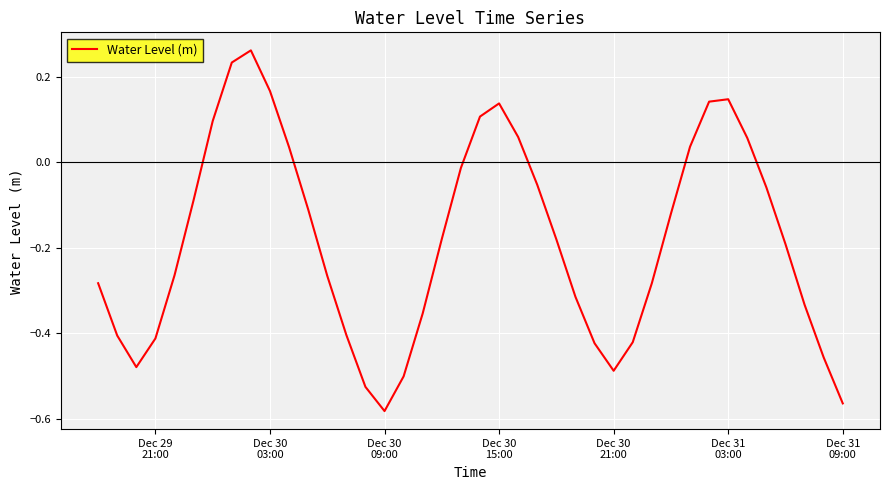

What is the difference between the maximum and minimum values?

0.8